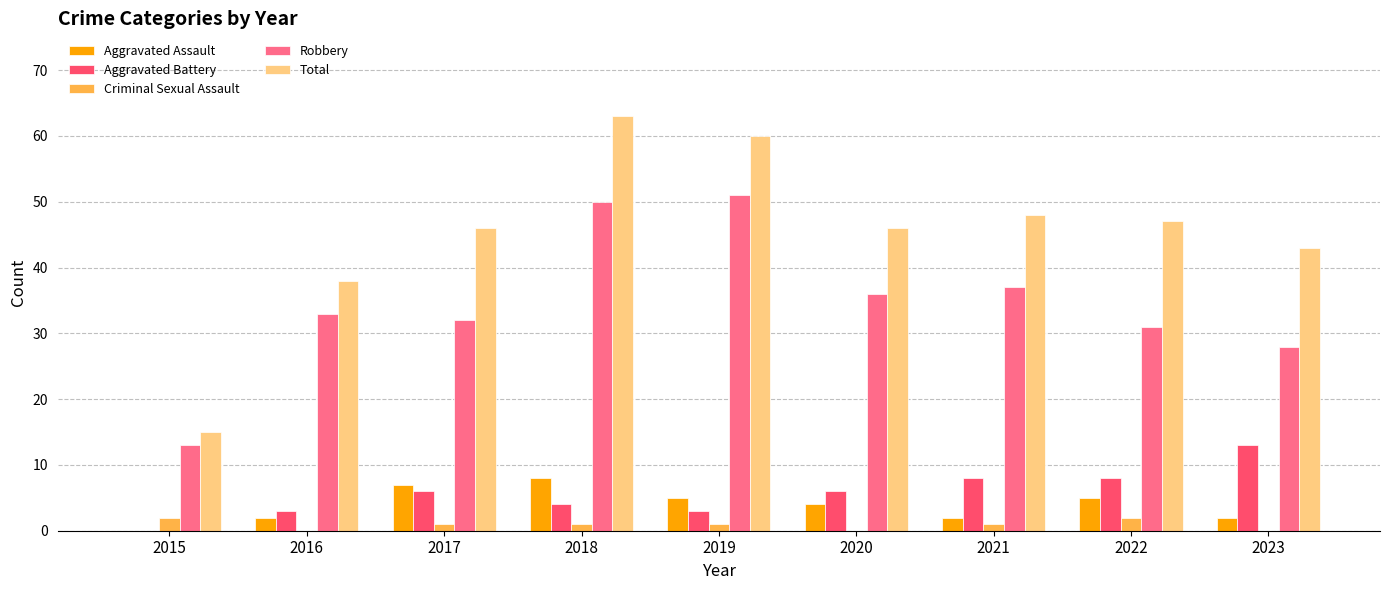

Which category has the highest value in the Aggravated Assault series?

2018